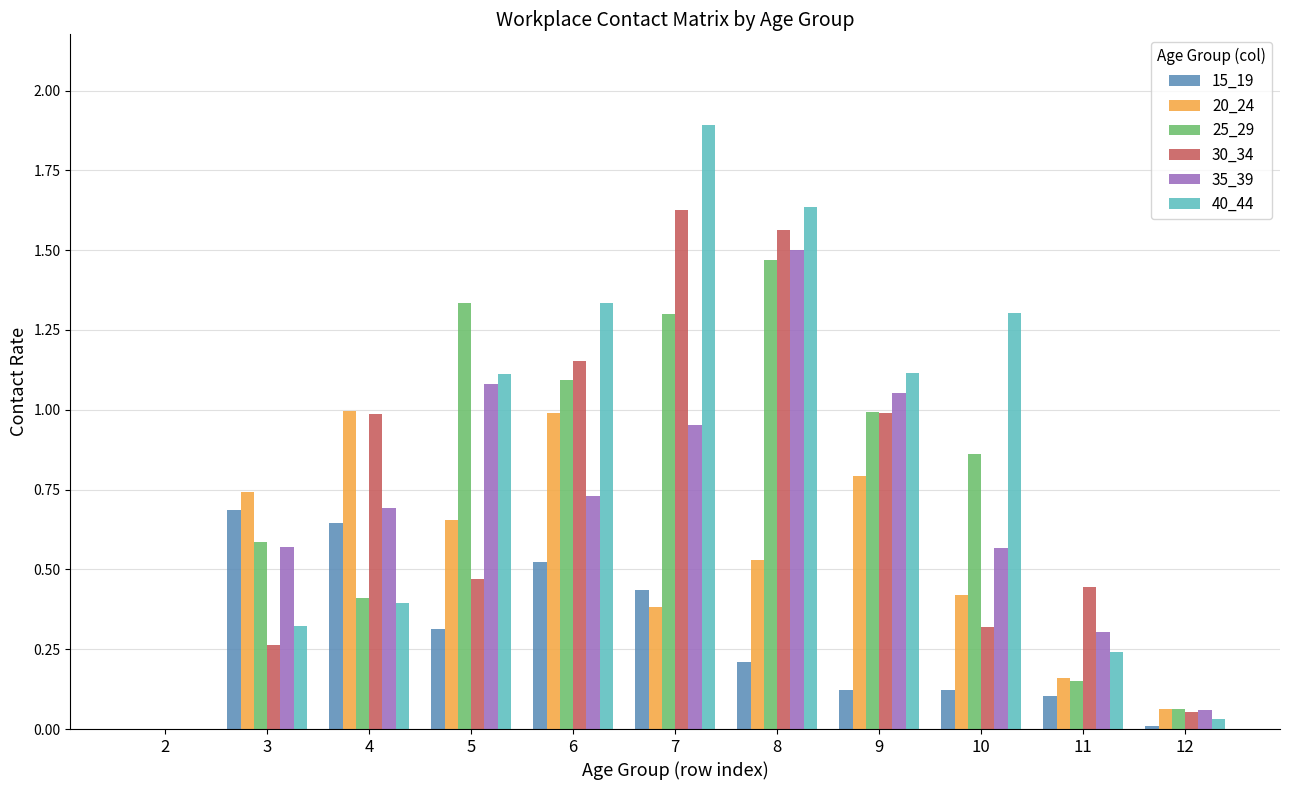

Which series has the largest total across all categories?

40_44